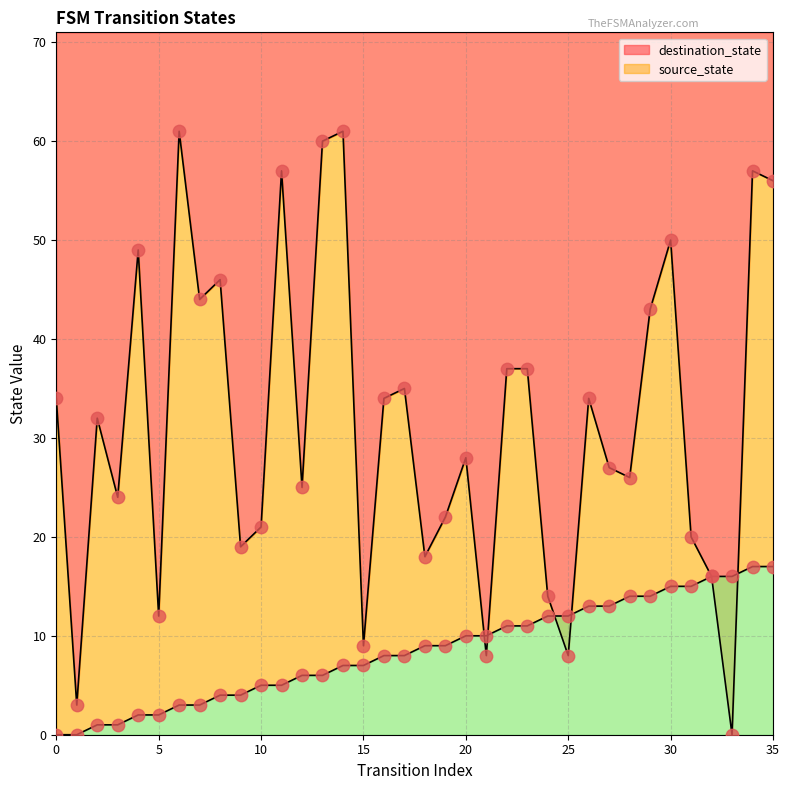

At how many categories does at least one series exceed 29?

18